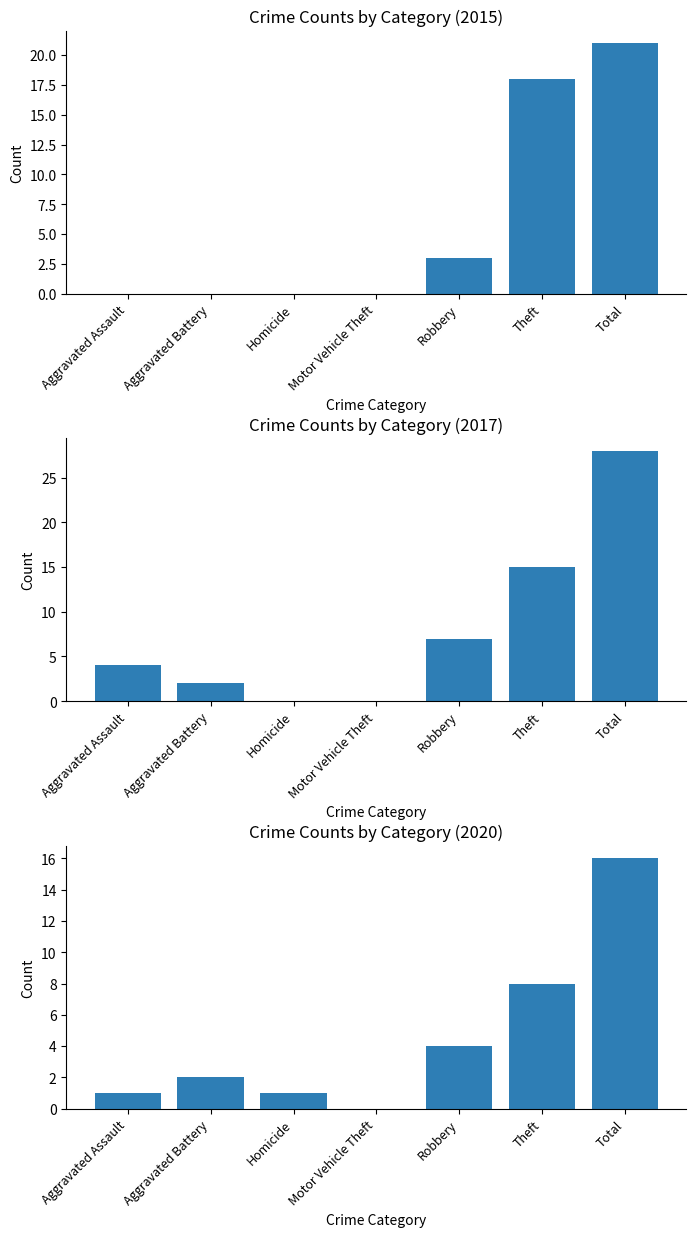

The 2017 series shows 4 at Aggravated Assault. True or false?

True